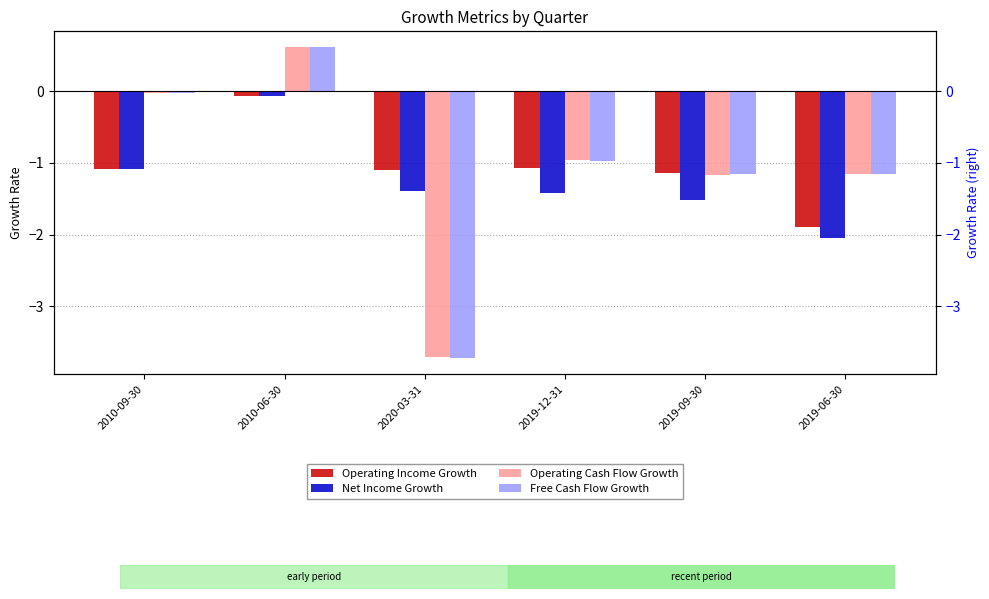

What is the label of the 1st bar from the right?

2019-06-30